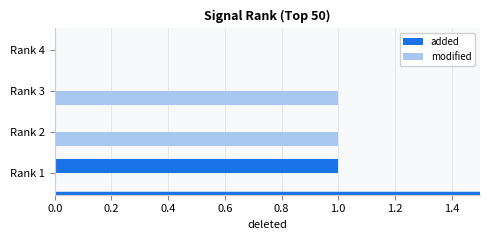

Which series has the largest total across all categories?

modified